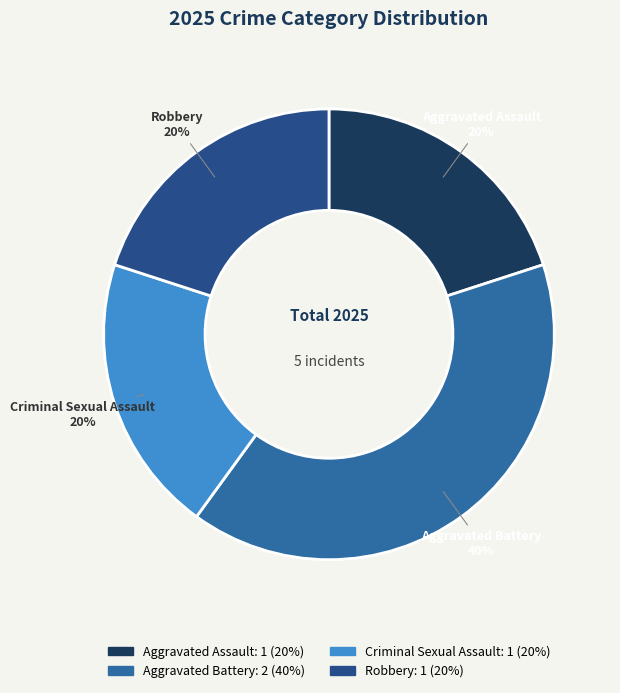

Count the number of slices in the pie.

4